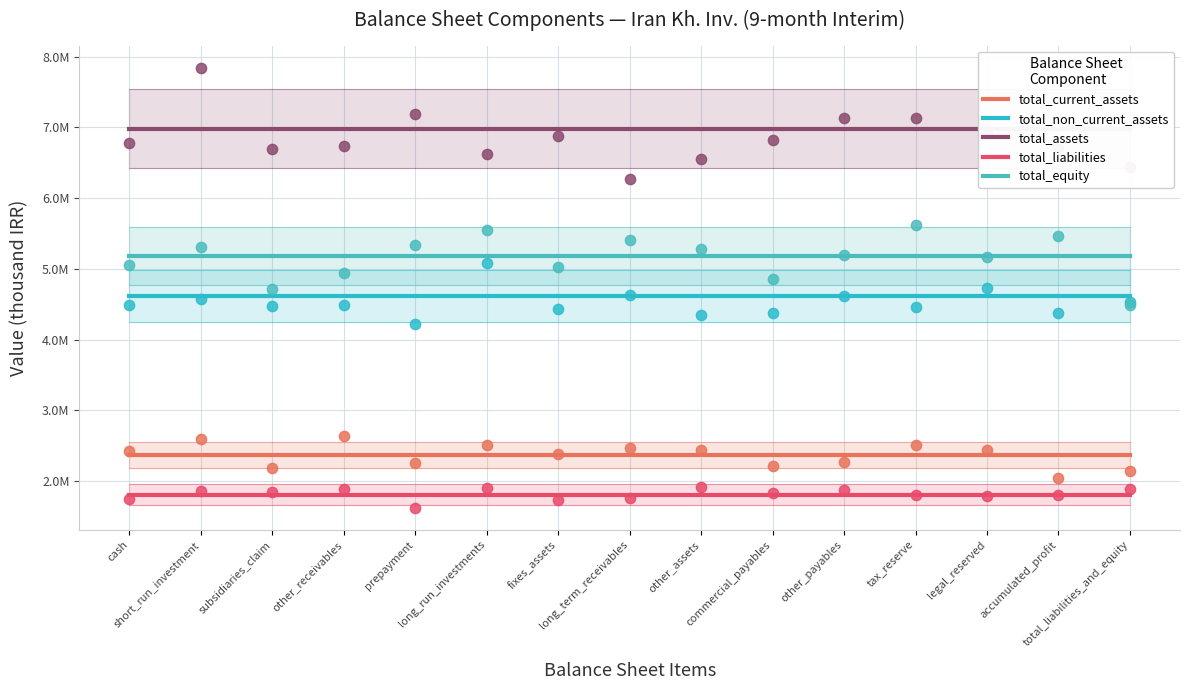

Which series reaches the minimum Y coordinate?

total_liabilities